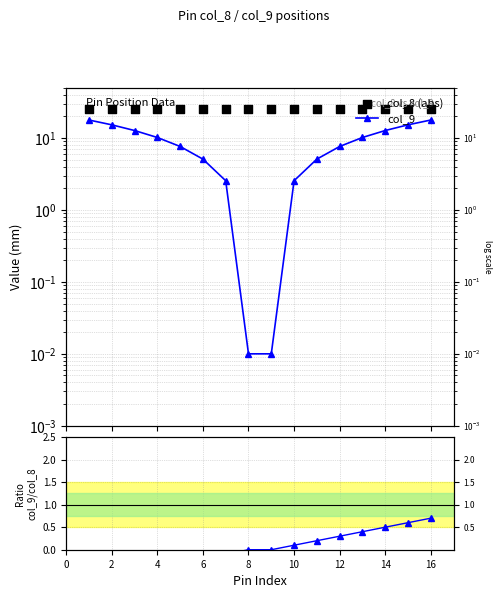

Is the value of col_9 at 10 greater than the value of col_8 (abs) at 2?

No